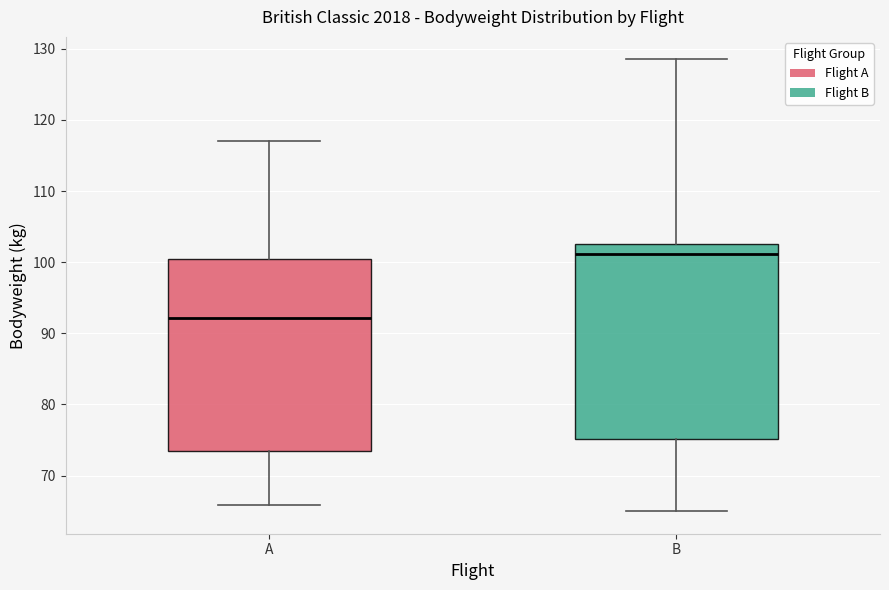

Which box's median line is the highest?

B